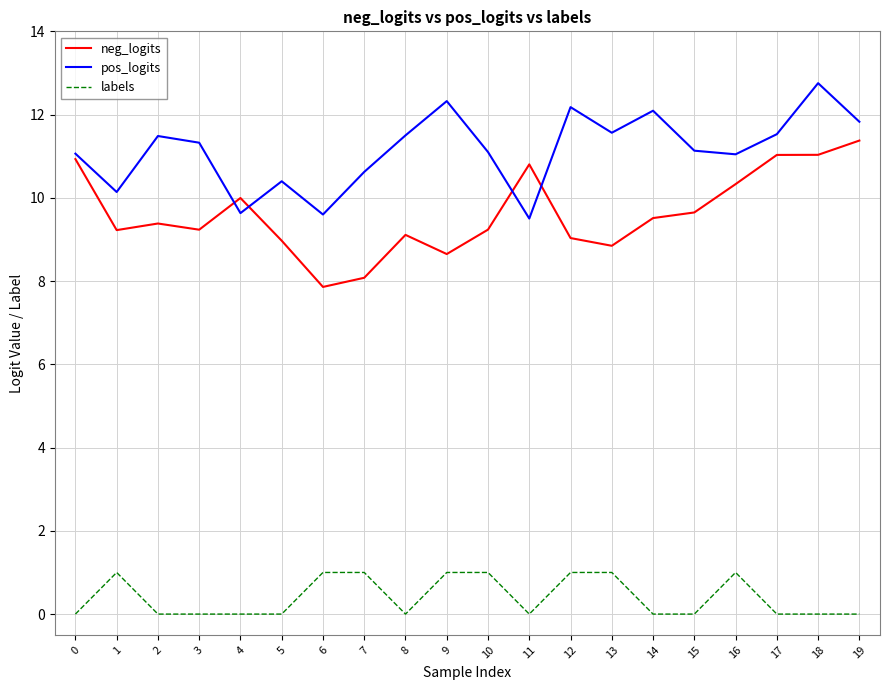

List the series in order of their peak value, highest first.

pos_logits, neg_logits, labels